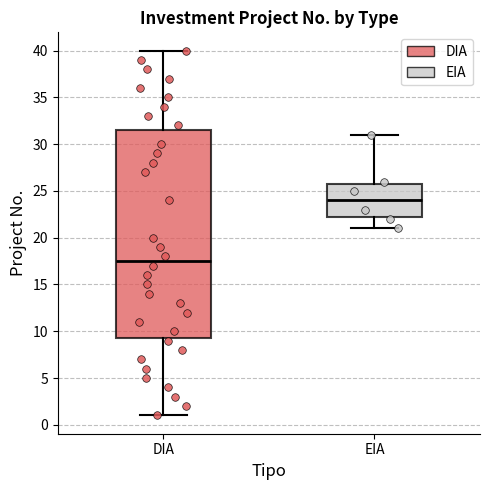

Which box is the tallest, from its lower edge to its upper edge?

DIA